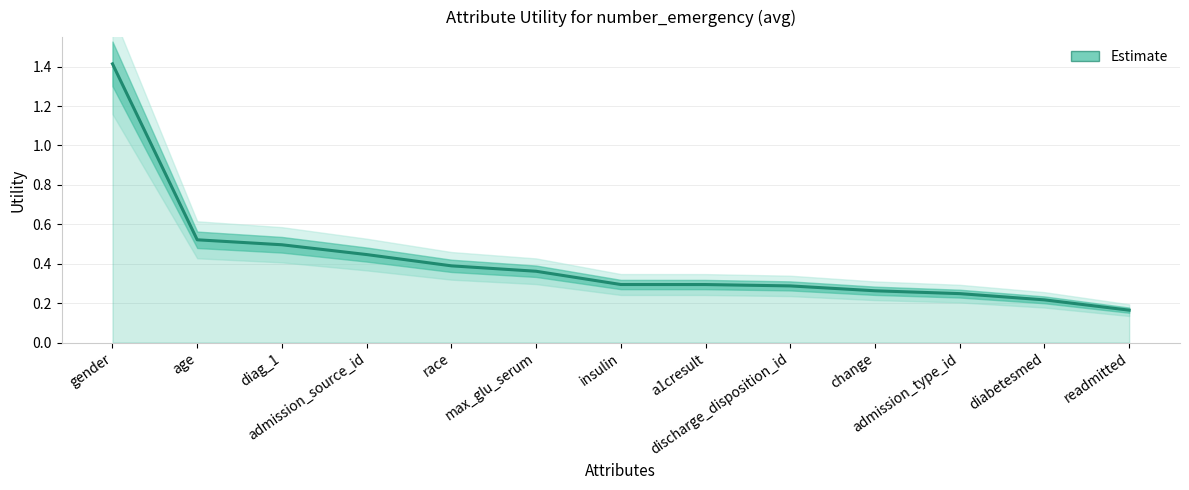

The value at gender is 1.4. True or false?

True